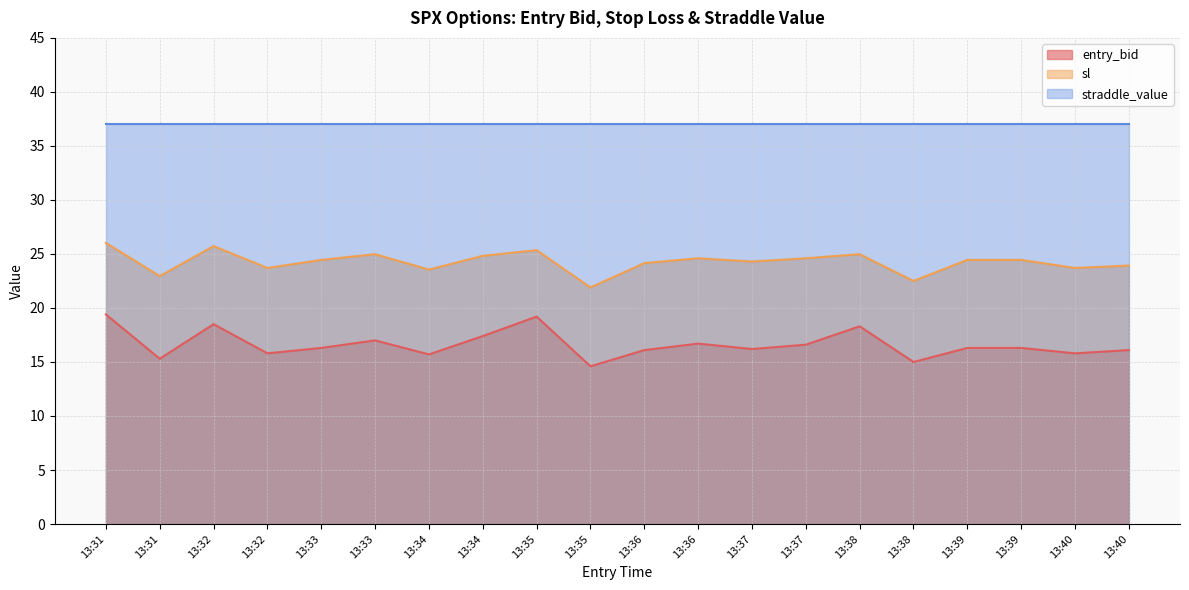

True or false: sl has a value of 5.0 at 13:32.

False